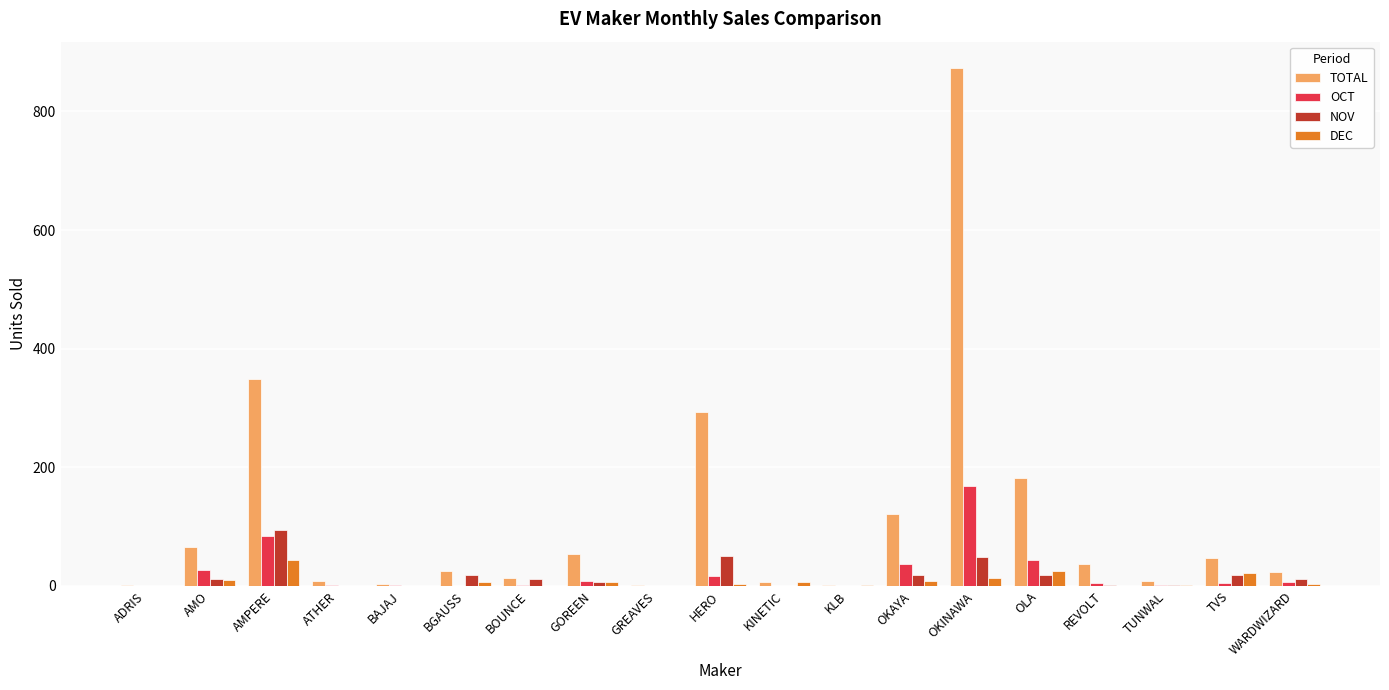

What is the maximum value shown in the chart?

874